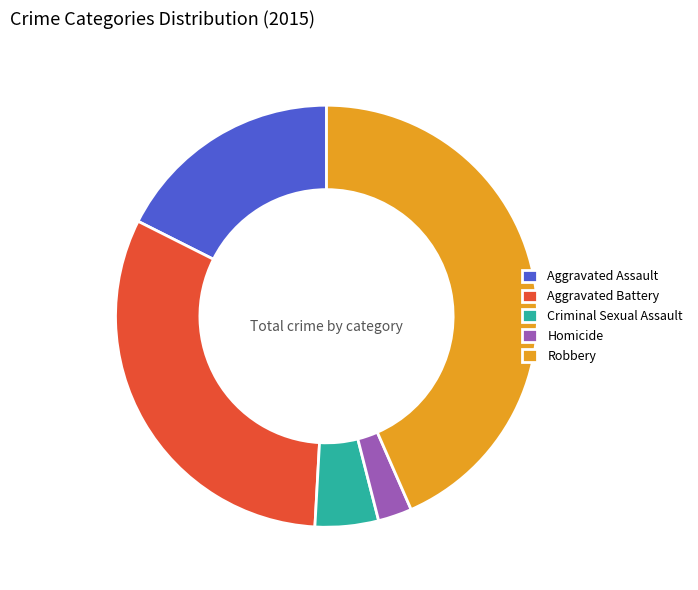

Is Aggravated Battery the majority of the pie?

No